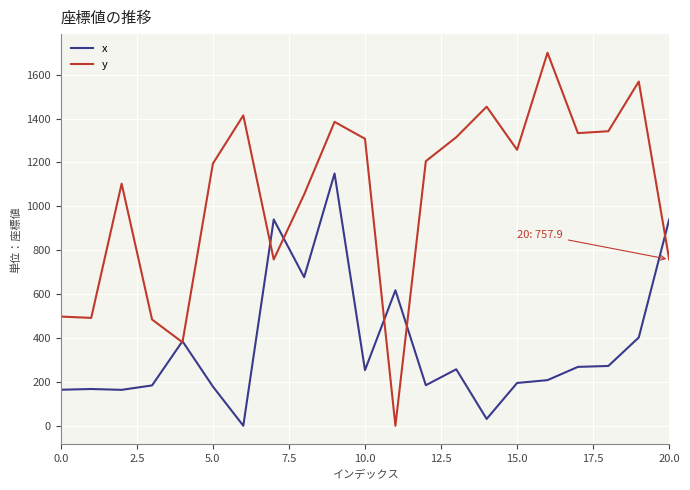

Does the chart display data point markers on the line(s)?

No